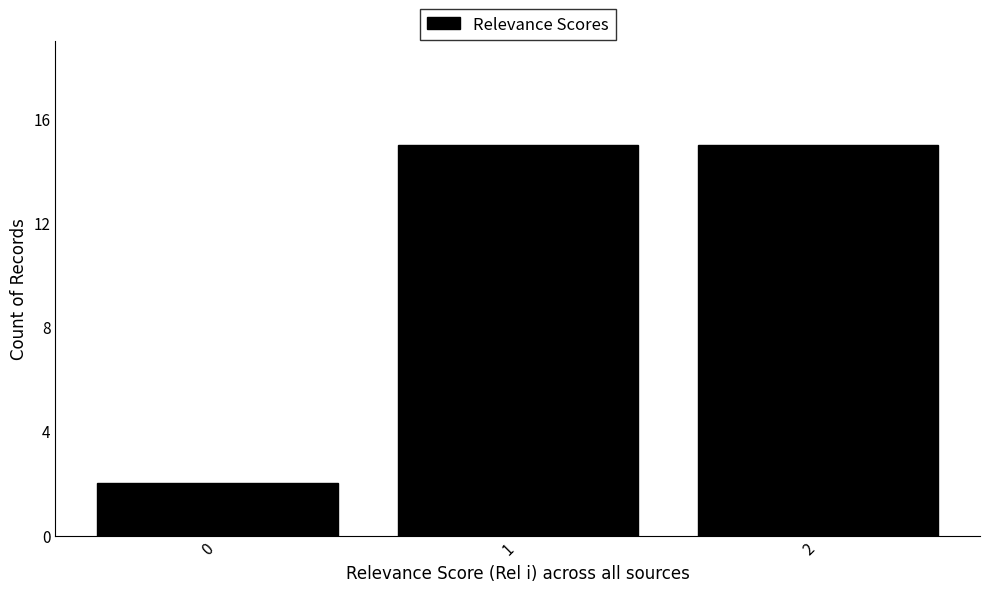

Reading left to right, extract all data points from this chart.

2	15	15